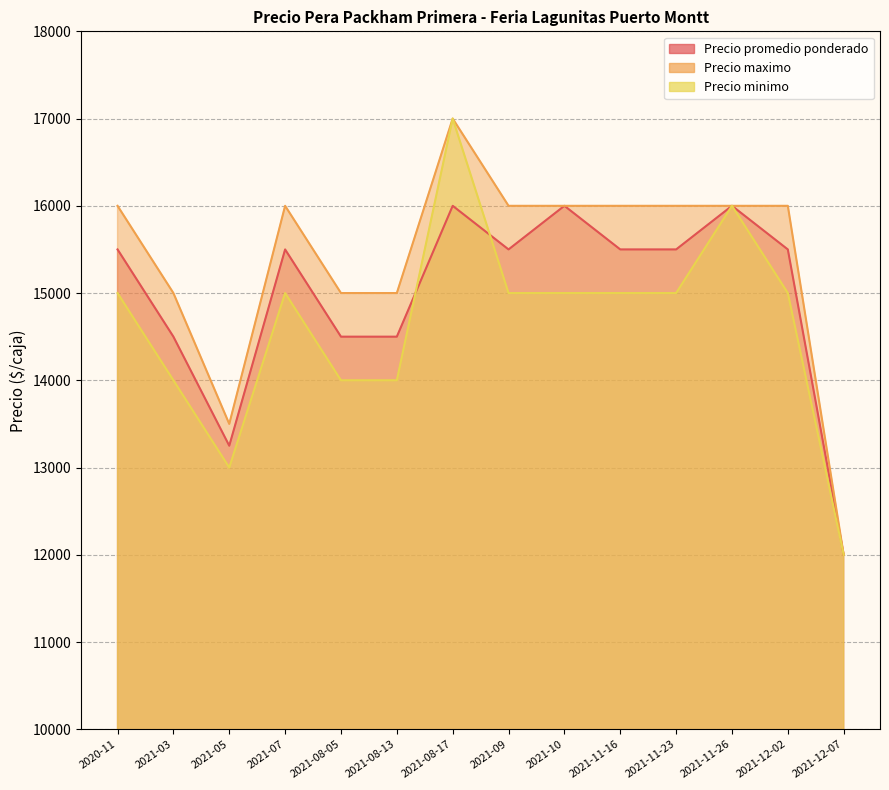

True or false: Precio maximo and Precio promedio ponderado cross at least once.

False